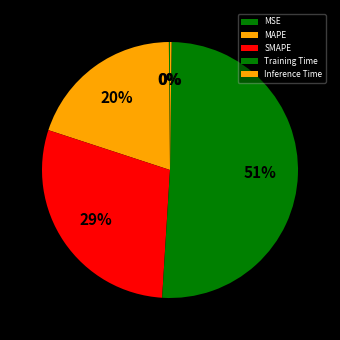

Count the number of slices in the pie.

5